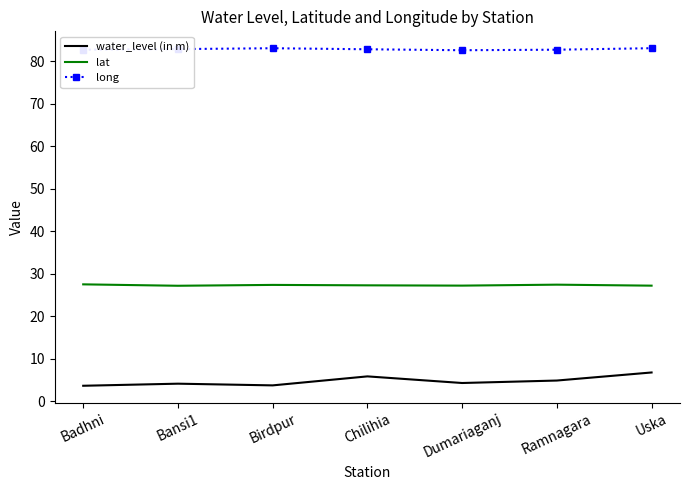

What is the approximate value of lat at Birdpur?

27.4